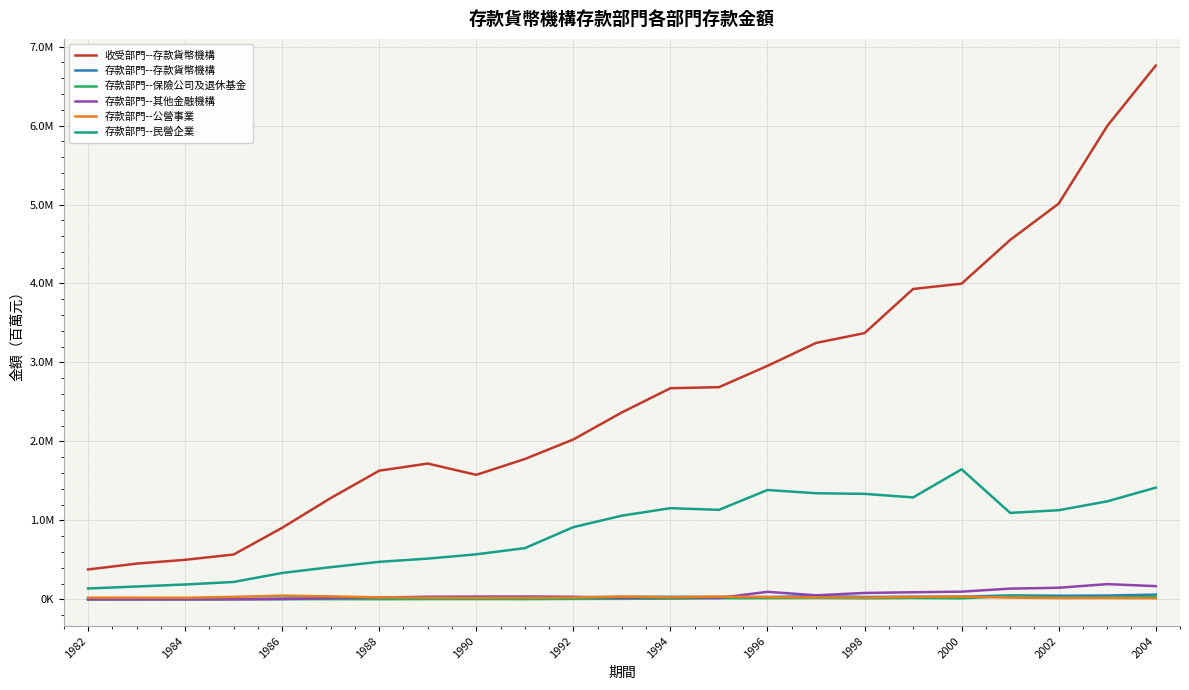

Does the chart have visible grid lines?

Yes